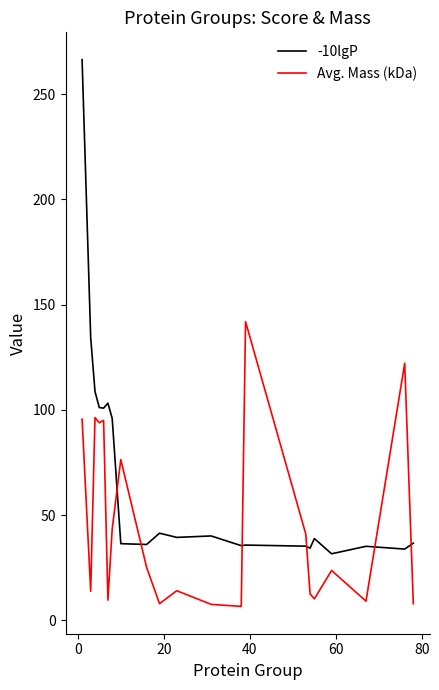

List the series in order of their overall mean, highest first.

-10lgP, Avg. Mass (kDa)